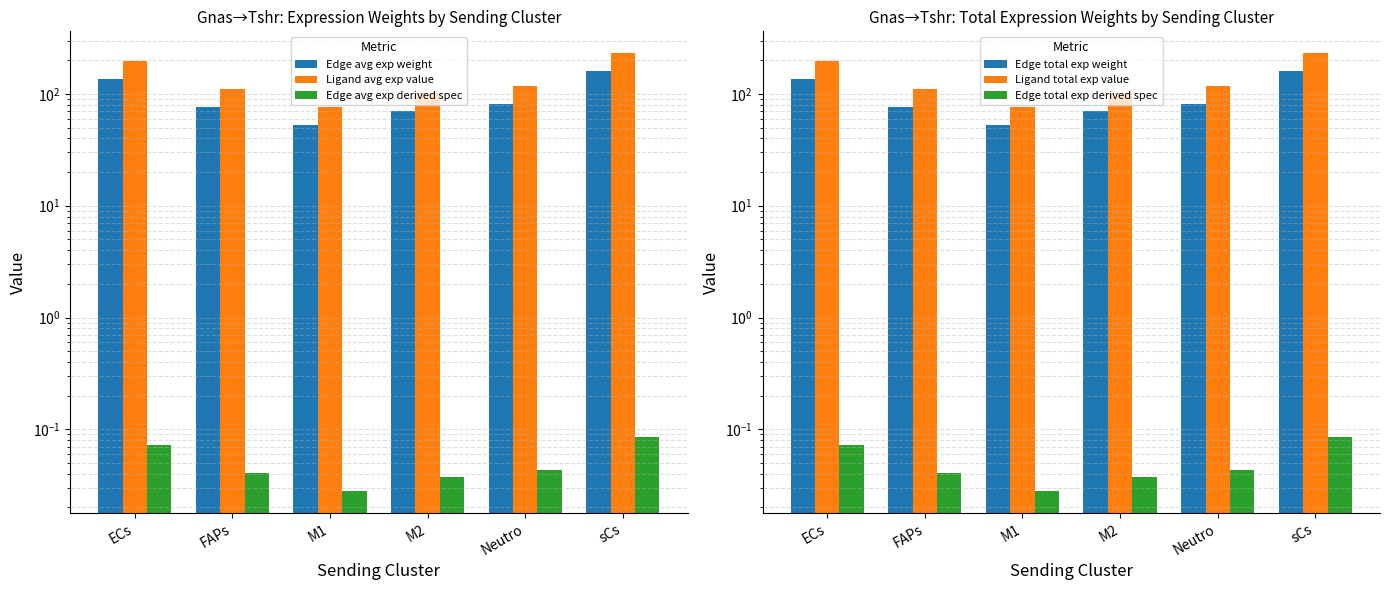

How many data points in Edge total exp weight are above 81?

3